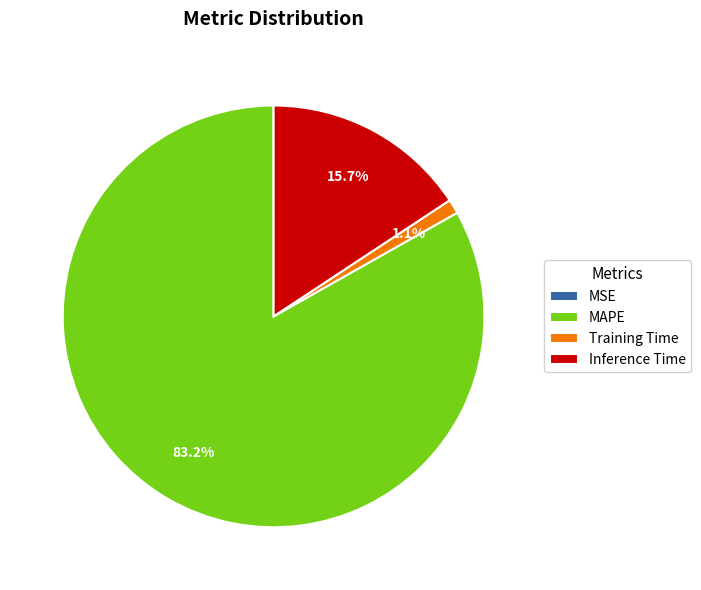

To the nearest percent, what portion does Inference Time represent?

16%